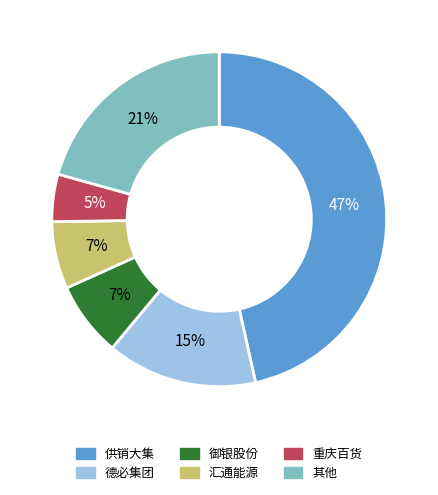

Is there any slice that represents more than half of the pie?

No